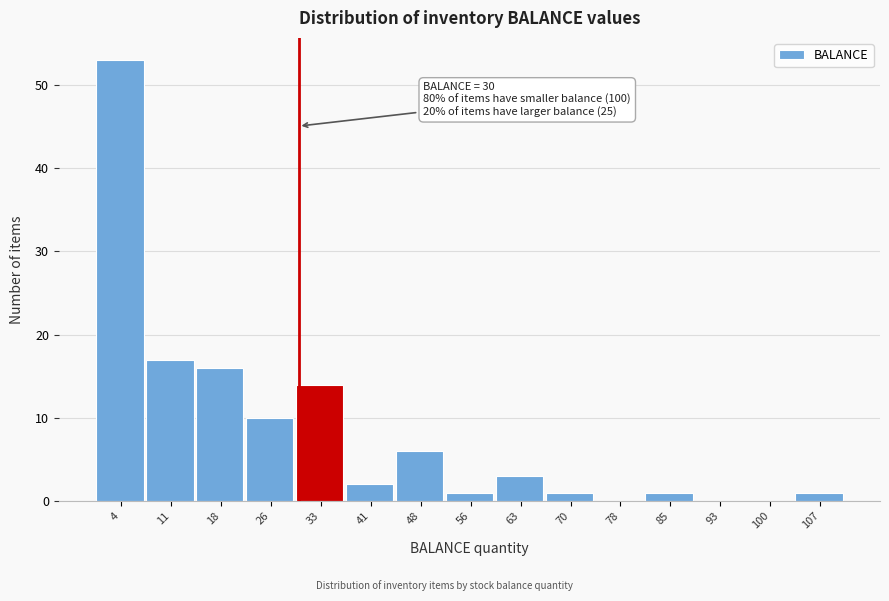

Which range on the x-axis has the tallest bar?

0.0 to 7.4